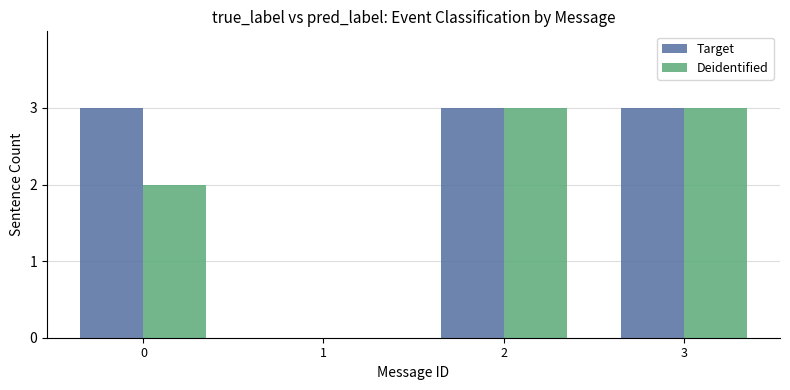

Reading right to left, what are all the values shown in this chart?

Target: 3	3	0	3
Deidentified: 3	3	0	2